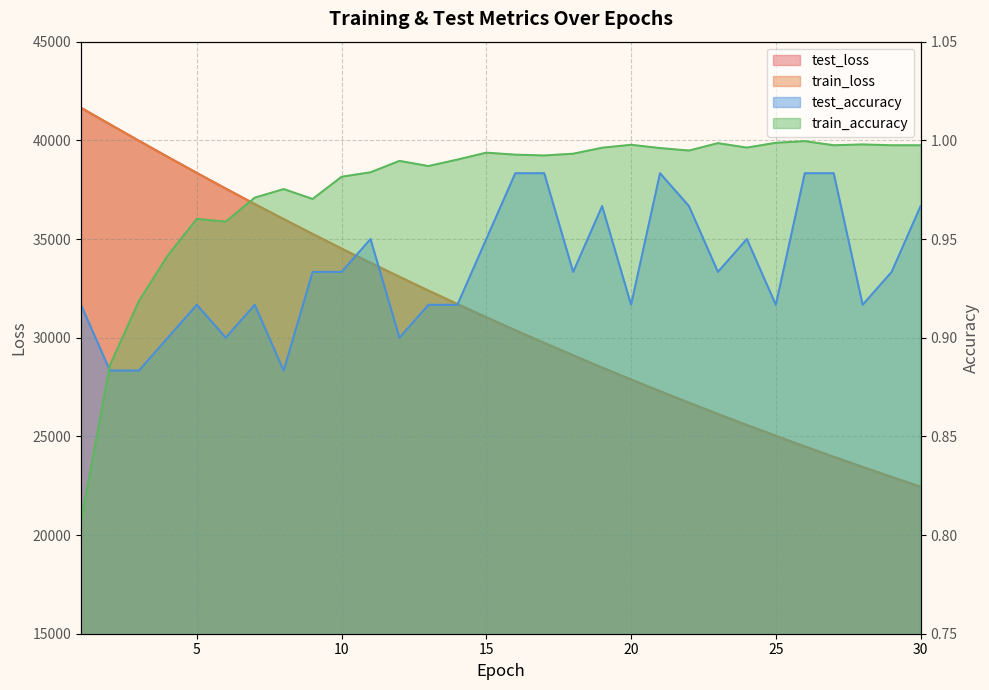

What is the difference between the second highest and second lowest values in the test_accuracy series?

0.1